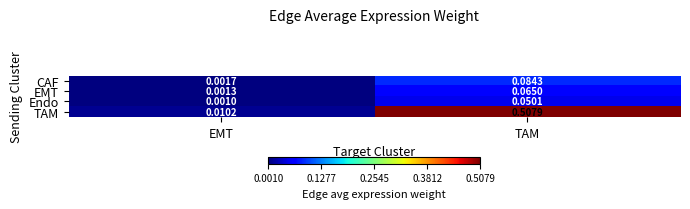

Which series has the largest total across all categories?

TAM